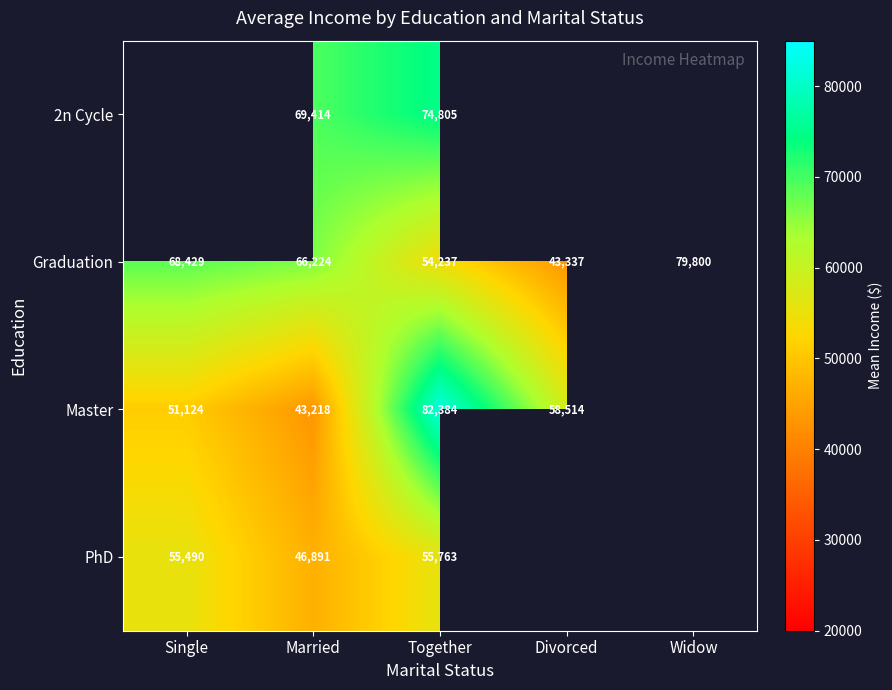

True or false: 2n Cycle has a value of 43291 at Together.

False